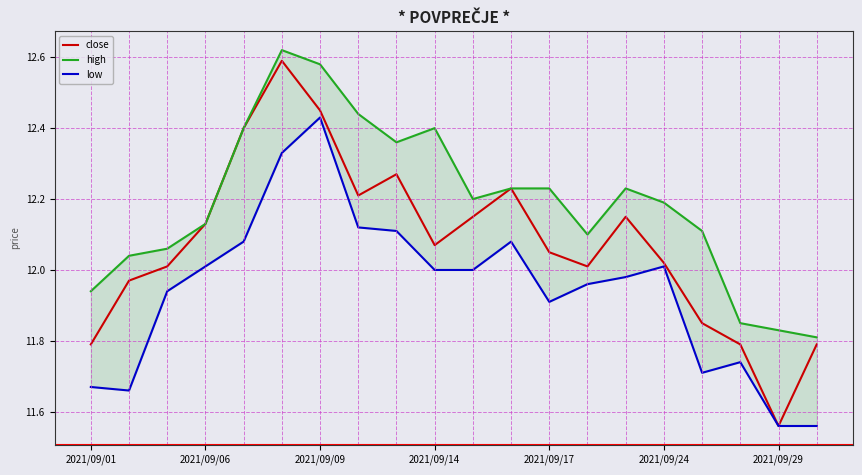

How many lines are shown in the chart?

3